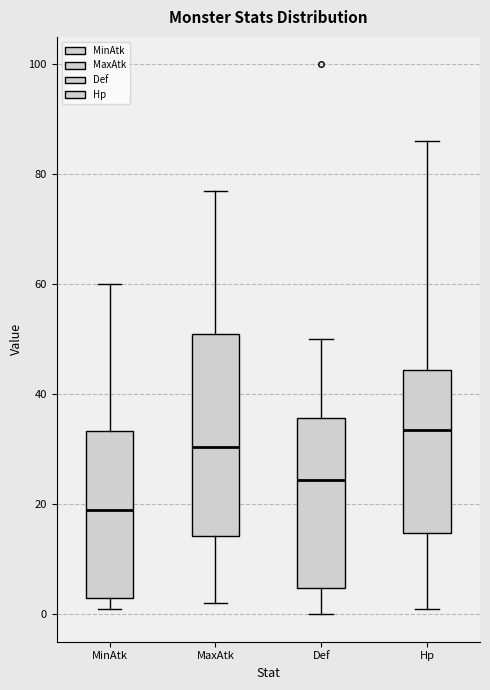

Which box has the lowest median line?

MinAtk